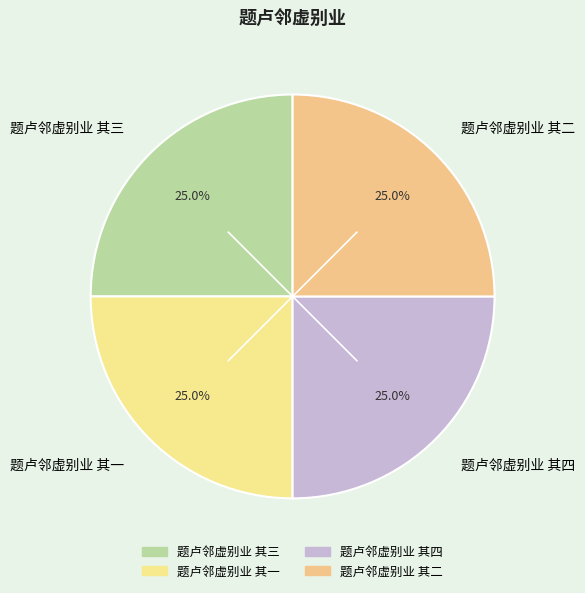

Combined, what portion of the pie is 题卢邻虚别业 其三 and 题卢邻虚别业 其二?

50.0%